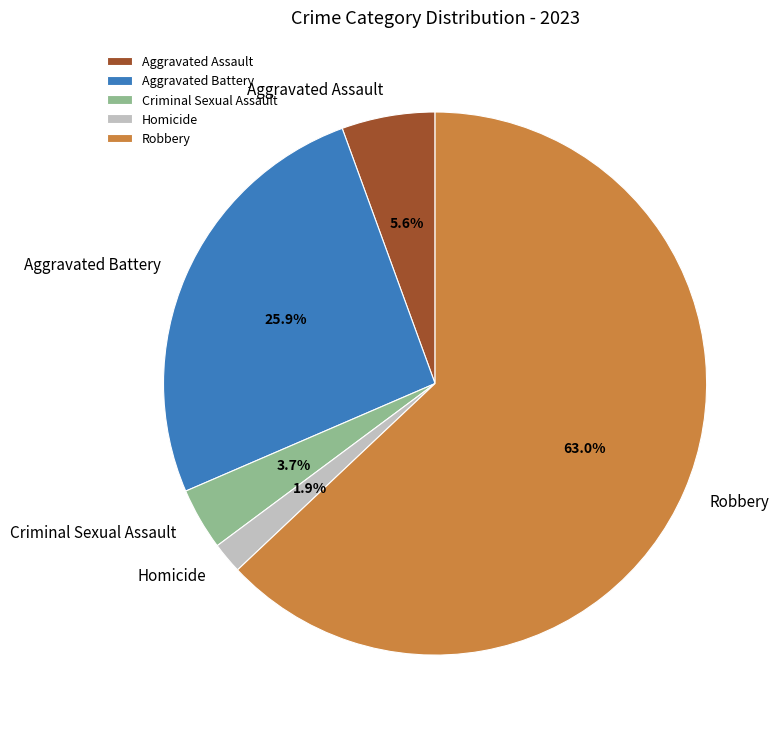

Which category has the smallest portion of the pie?

Homicide